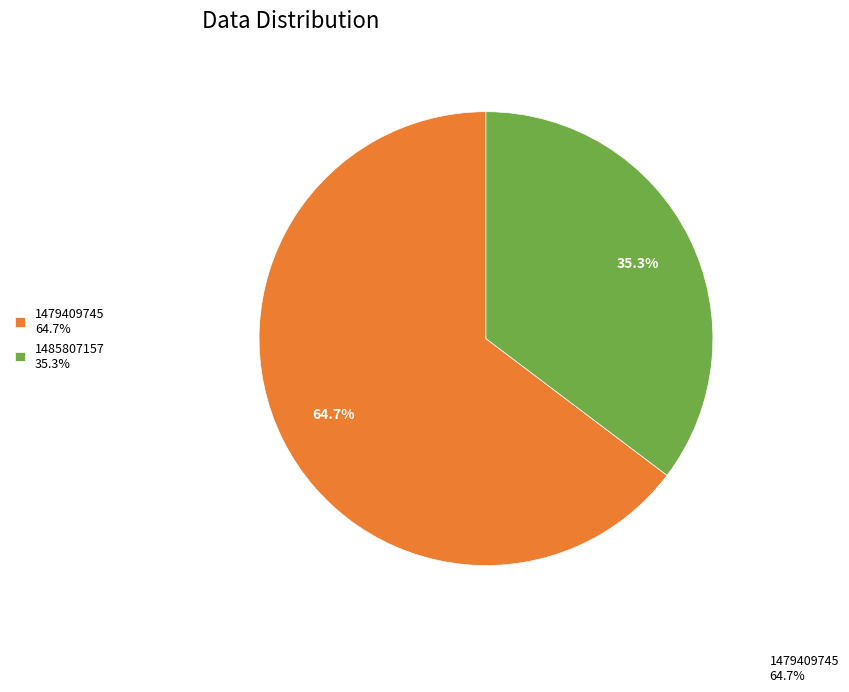

What portion of the pie excludes 1485807157 35.3%?

64.7%